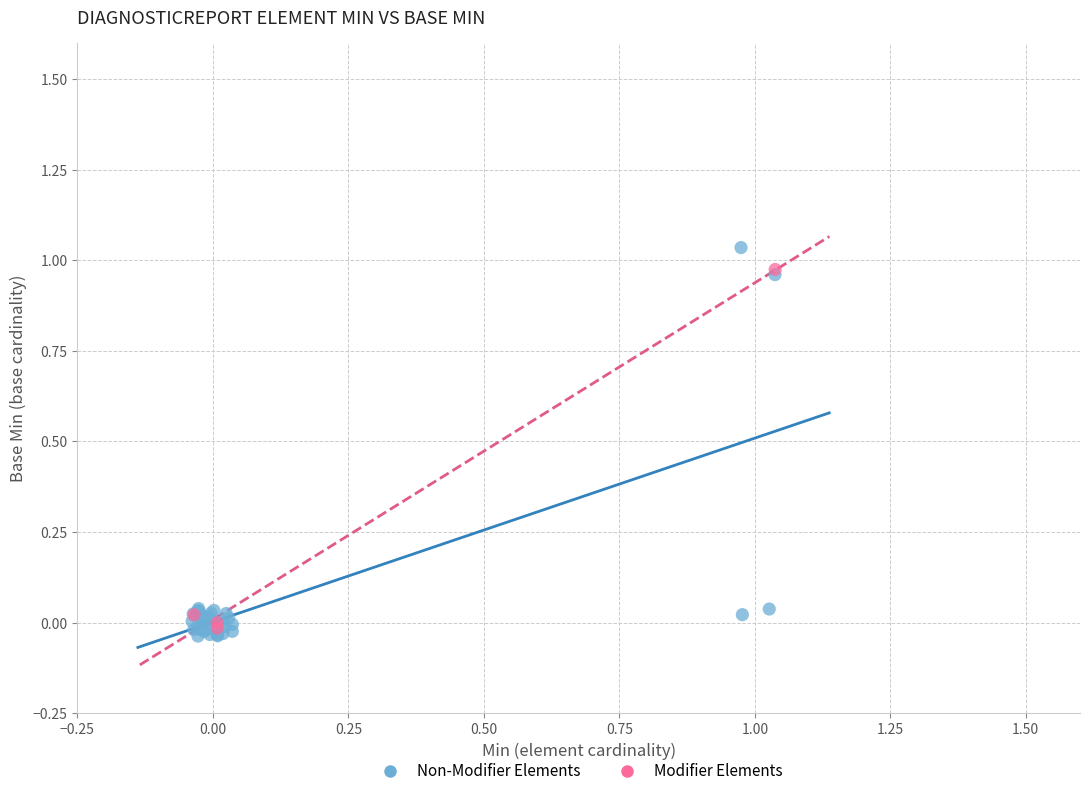

Which series has the widest spread of Y values?

Non-Modifier Elements